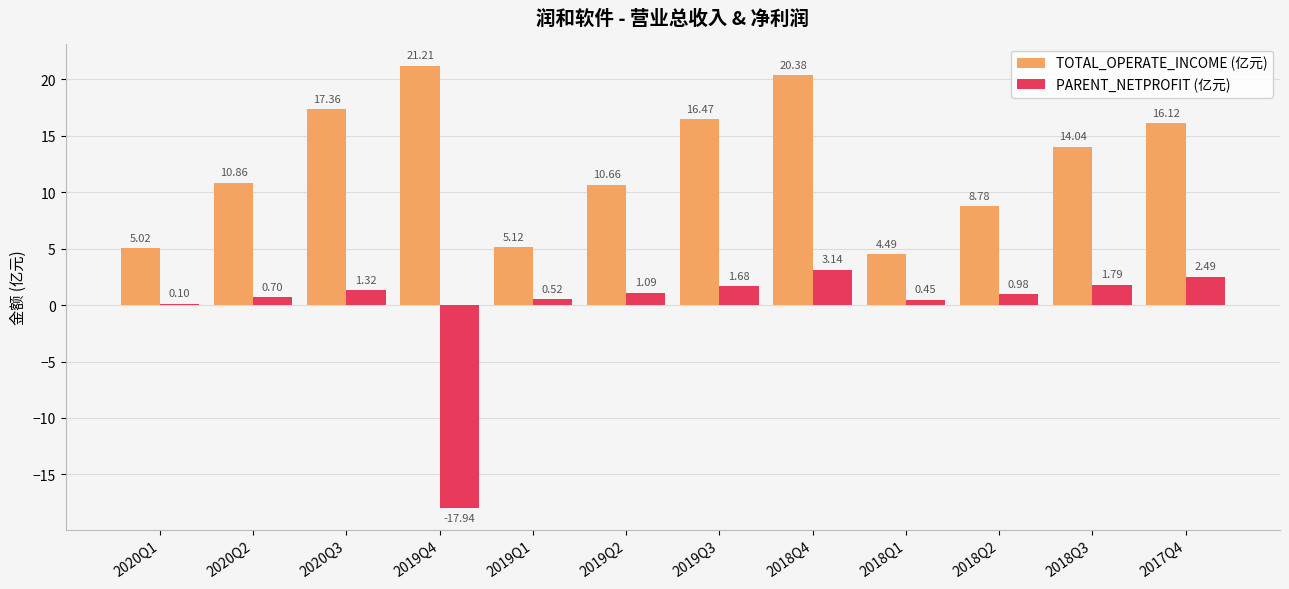

At which label does PARENT_NETPROFIT (亿元) first exceed 1?

2020Q3